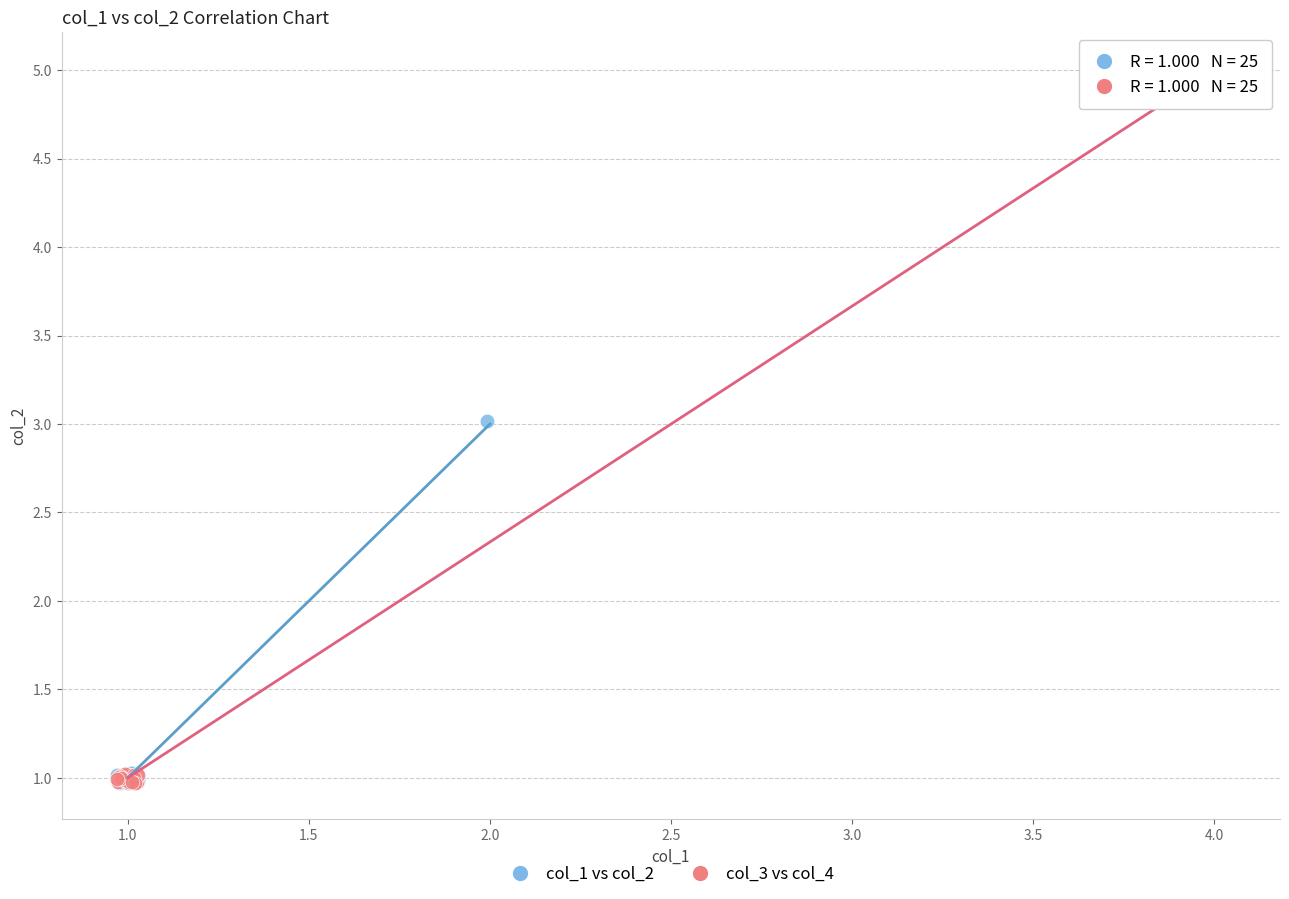

Which series has the largest Y range (max minus min)?

col_3 vs col_4